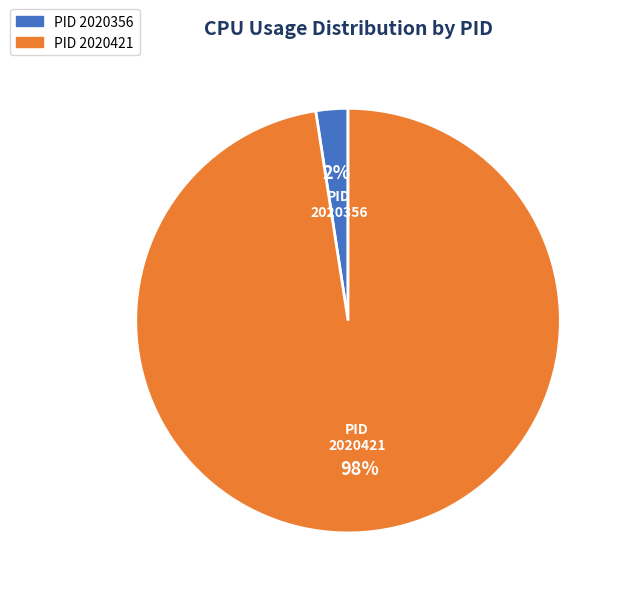

How many slices are in this pie chart?

2